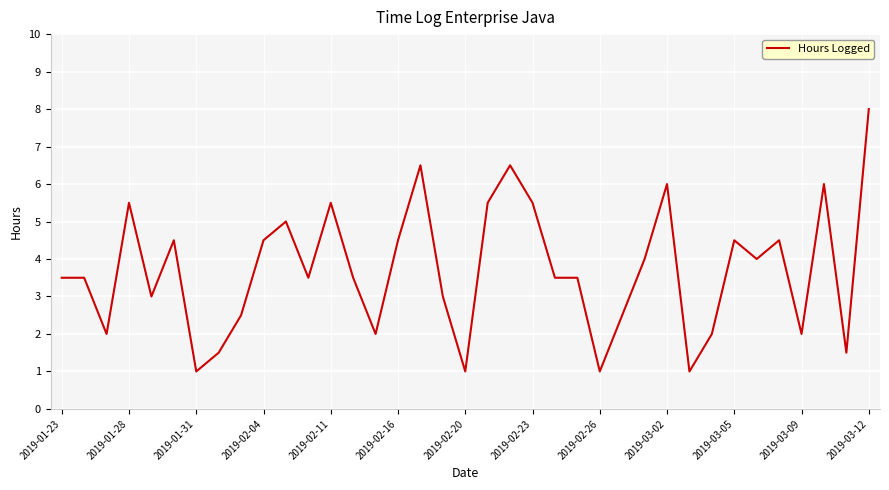

What is the smallest value displayed?

1.0